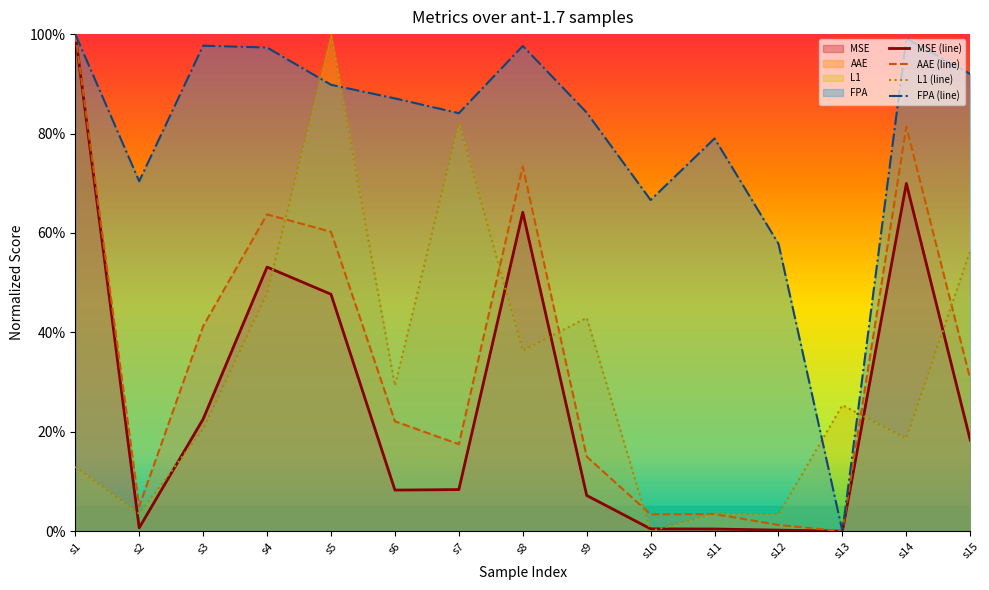

Read the L1 (line) value at s9.

0.4